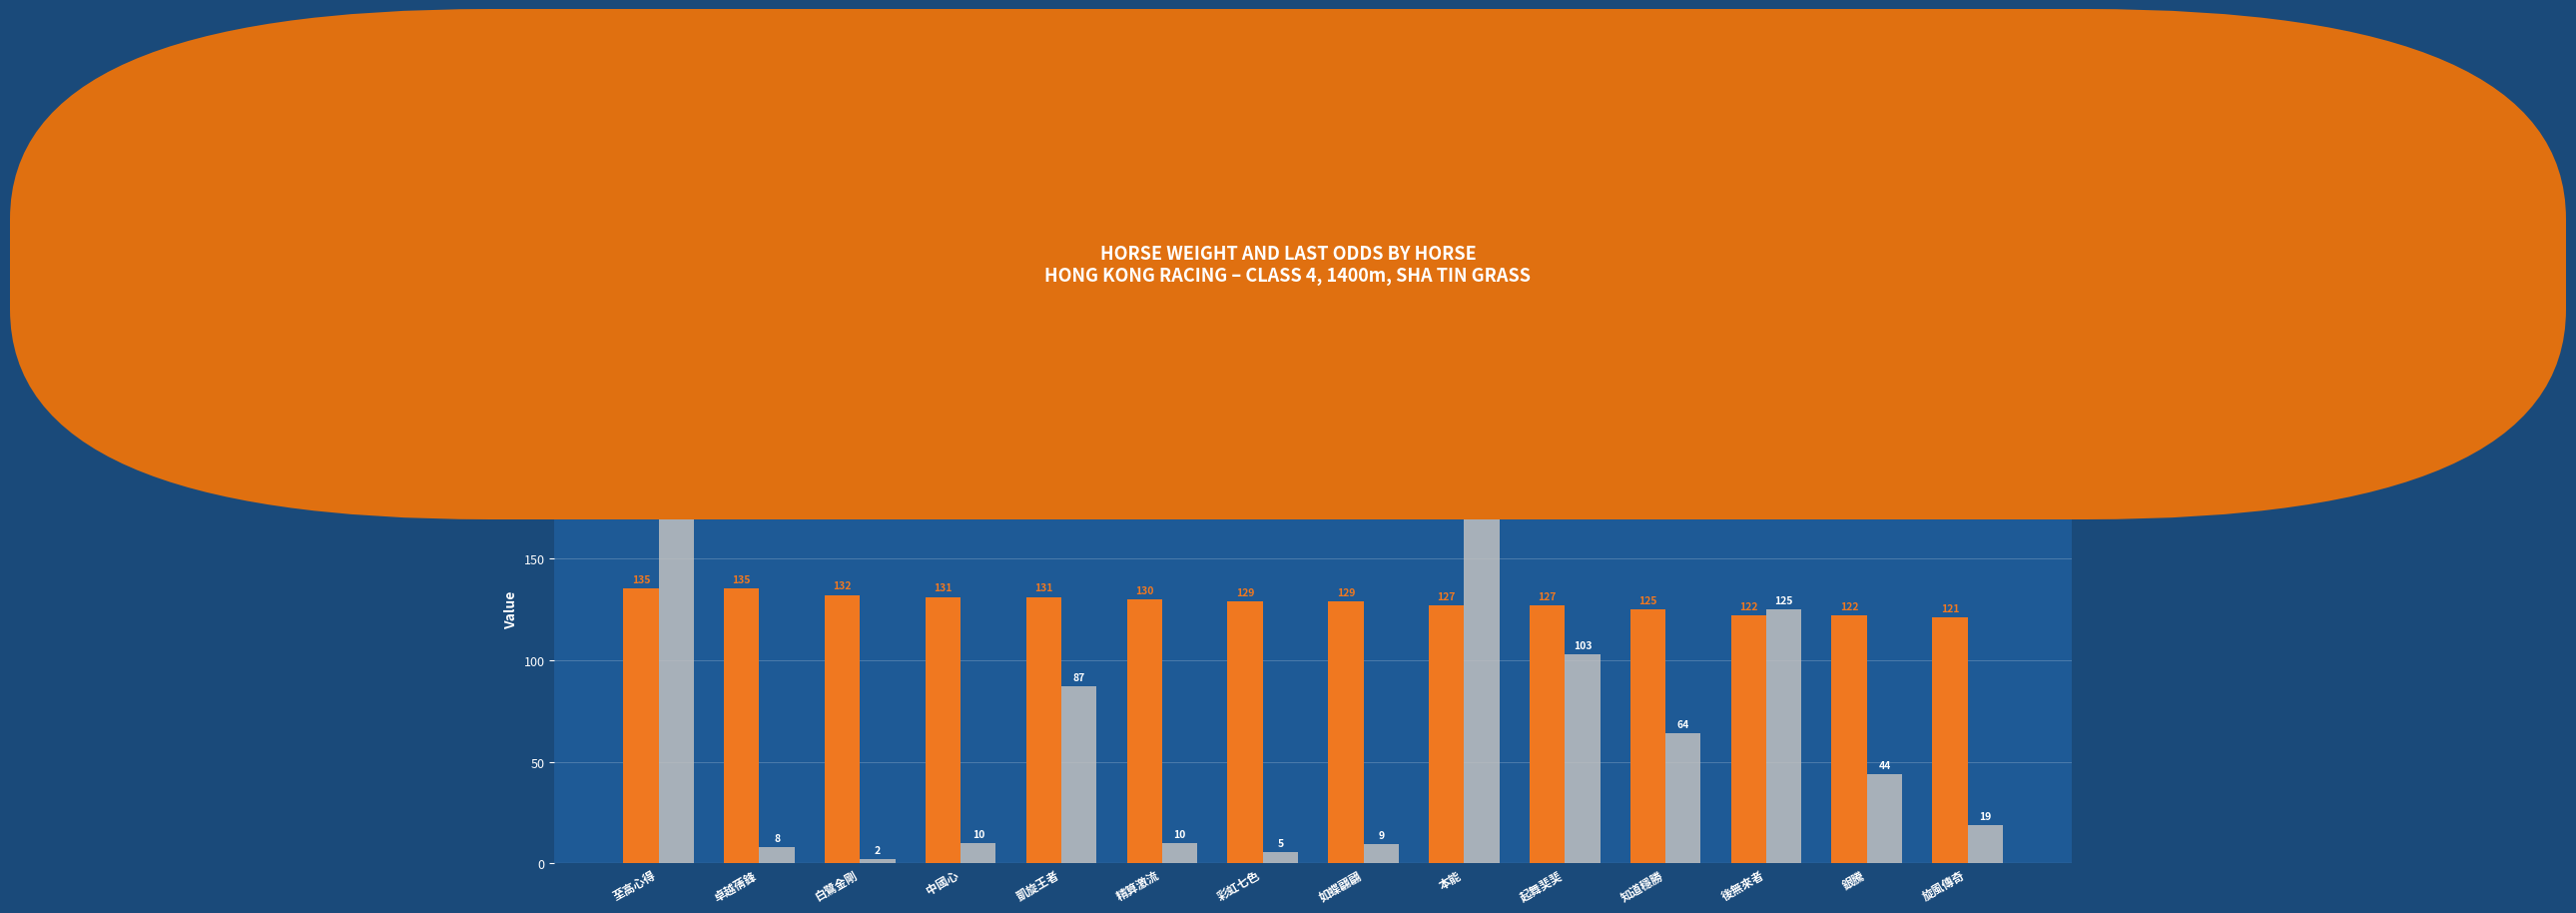

How many groups of bars are there?

14